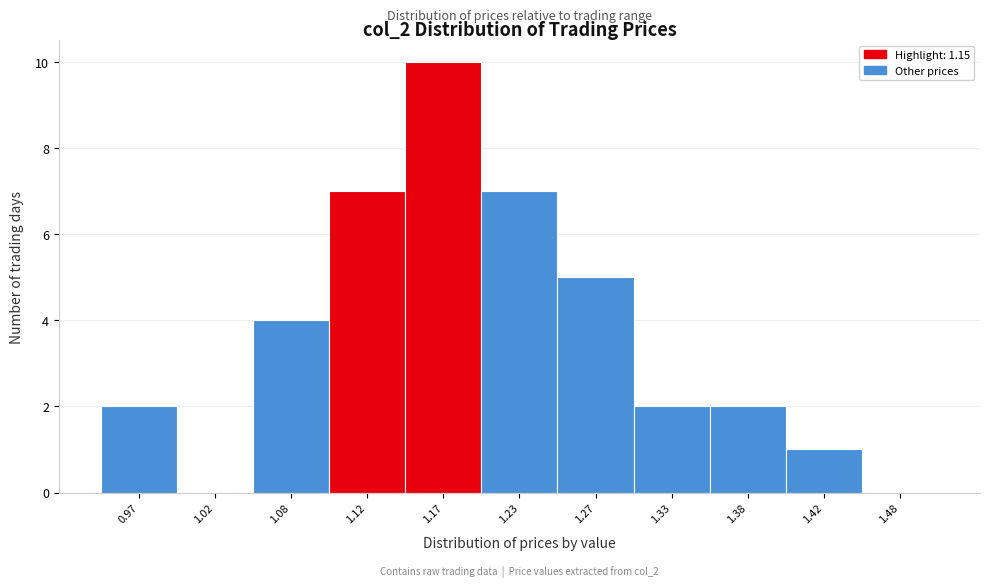

Which range on the x-axis has the tallest bar?

1.15 to 1.20